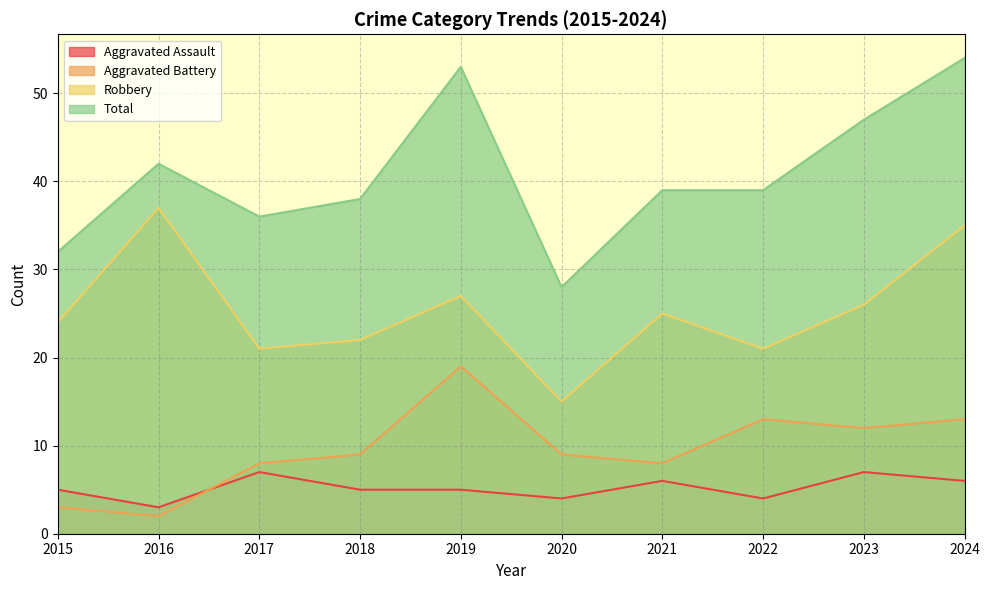

The value of Aggravated Assault at 2020 is 4. True or false?

True